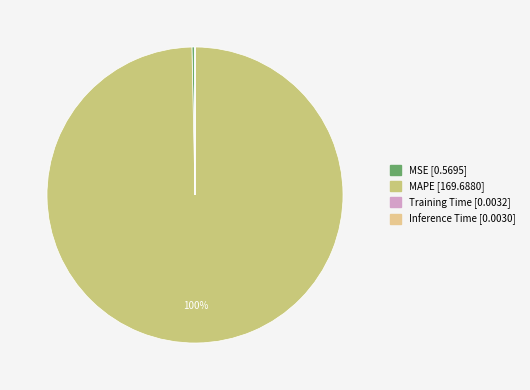

How many segments does this pie chart have?

4